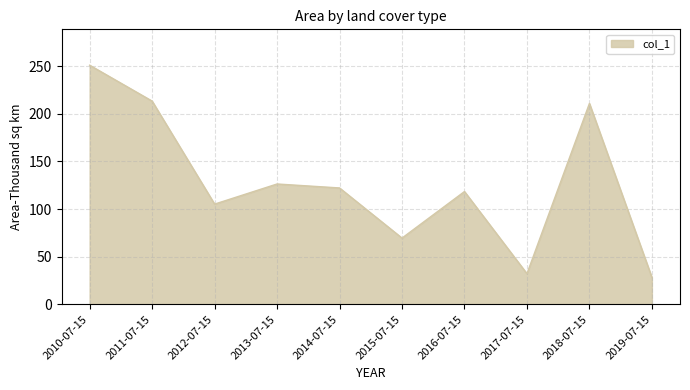

Which label corresponds to the largest value in the chart?

2010-07-15